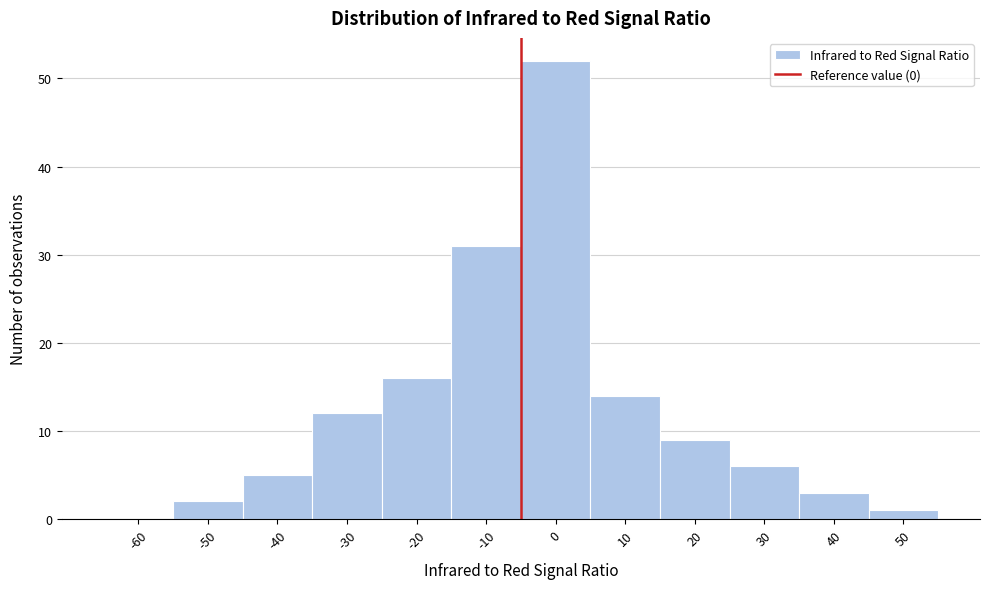

Reading right to left, extract all data points from this chart.

50=1	40=3	30=6	20=9	10=14	0=52	-10=31	-20=16	-30=12	-40=5	-50=2	-60=0